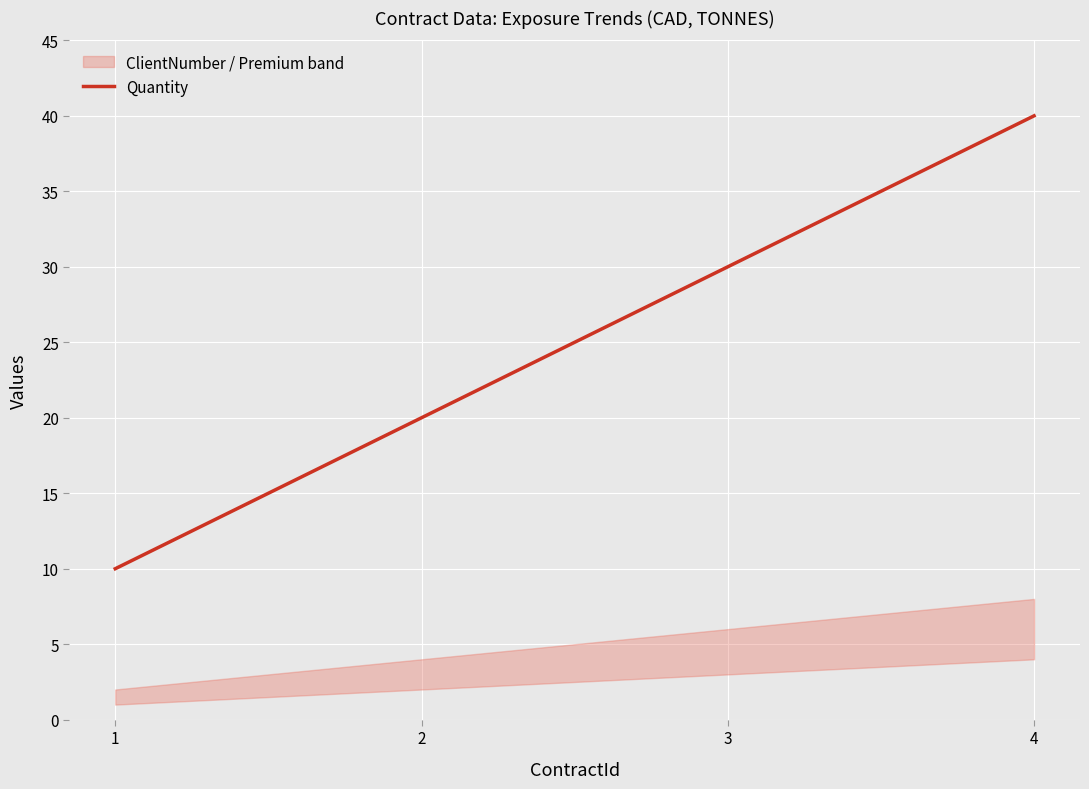

Which category has the highest value across all series?

4